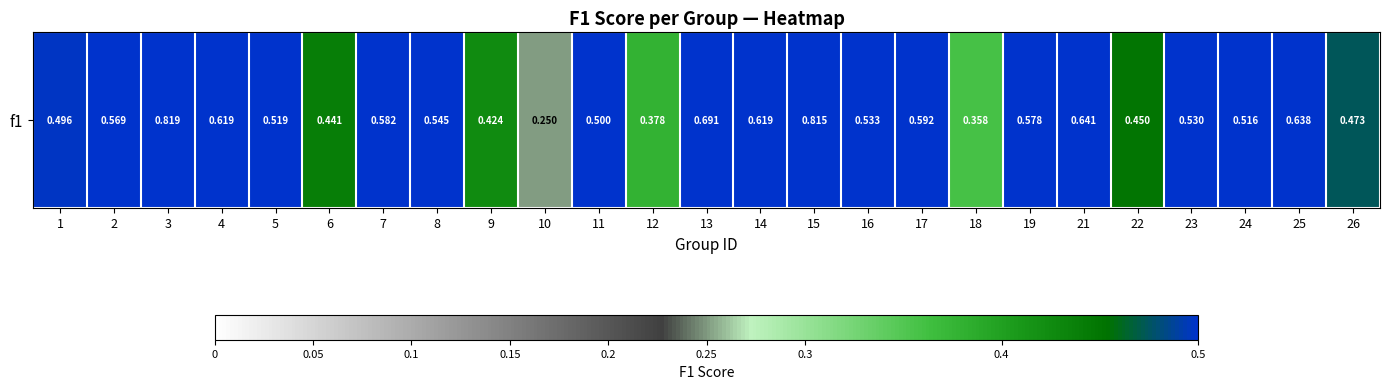

What is the difference between the values at 22 and 15?

0.4